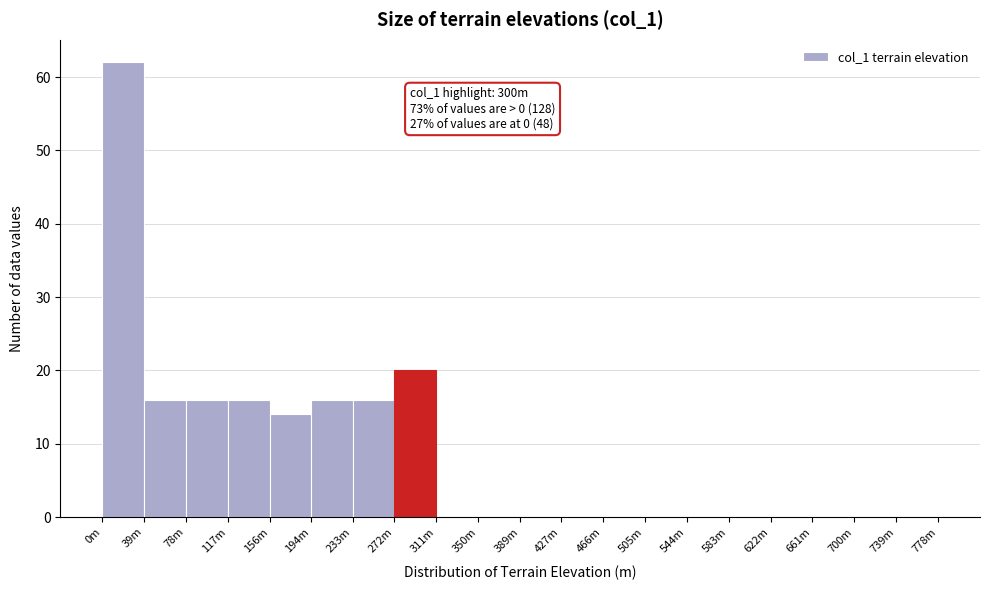

Reading right to left, extract all data points from this chart.

739m=0	700m=0	661m=0	622m=0	583m=0	544m=0	505m=0	466m=0	427m=0	389m=0	350m=0	311m=0	272m=20	233m=16	194m=16	156m=14	117m=16	78m=16	39m=16	0m=62